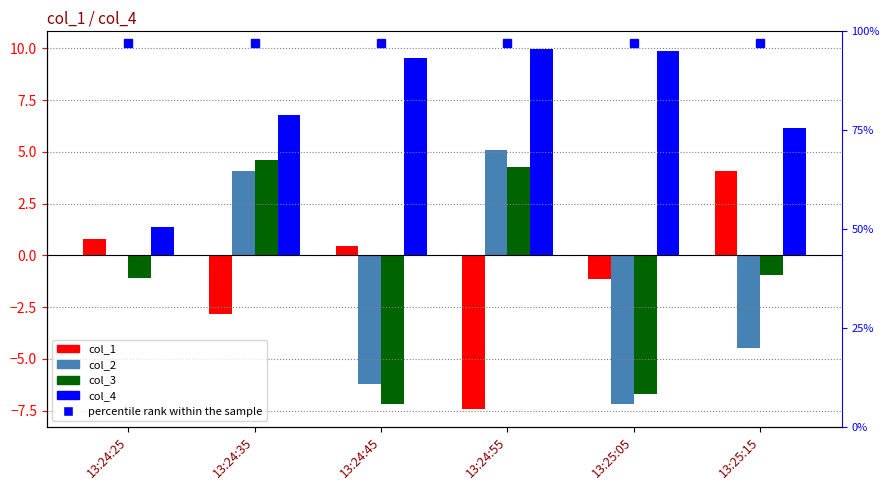

How many values in the col_4 series exceed 9?

3